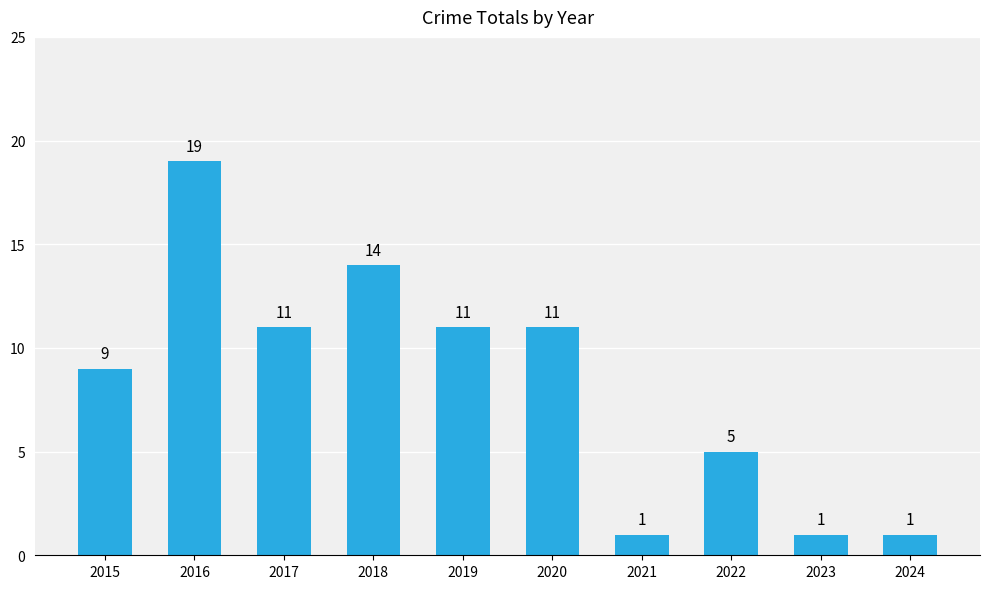

Where is the data nearest to the value 10?

2015